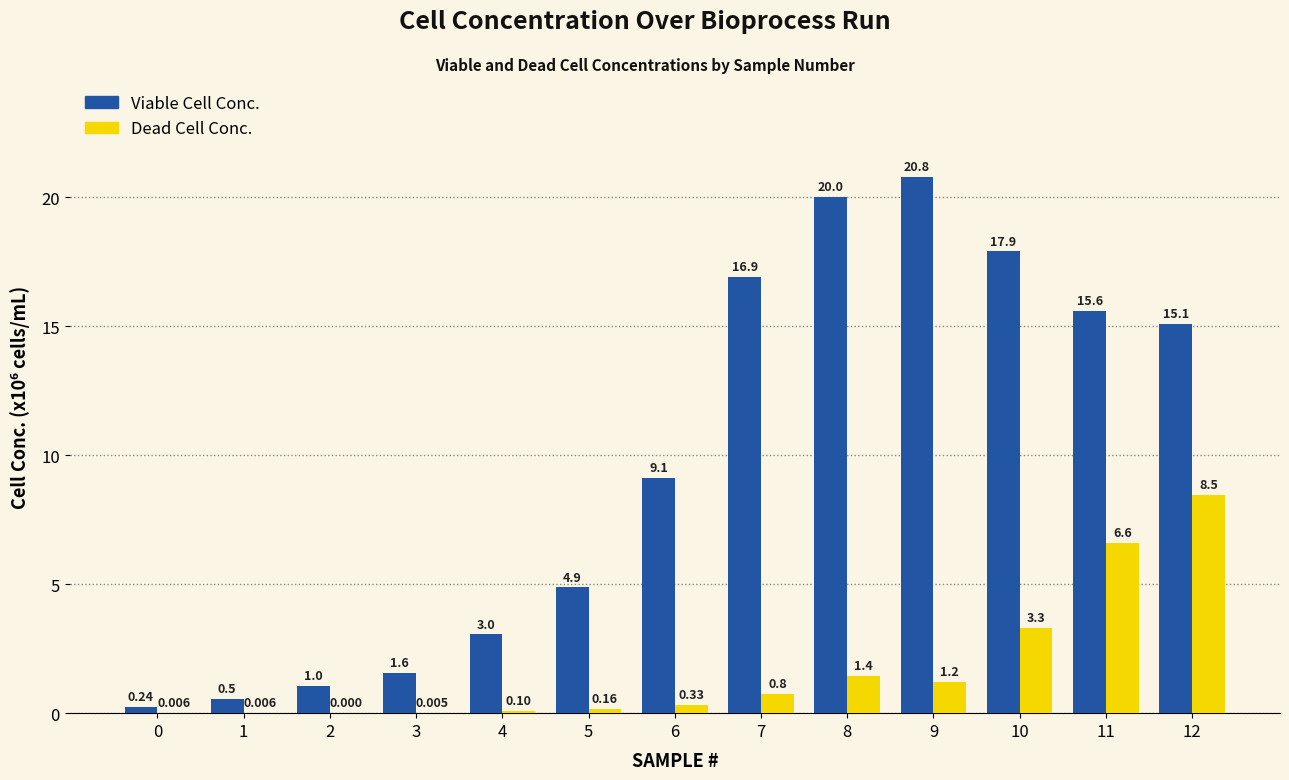

Does the chart contain stacked bars?

No